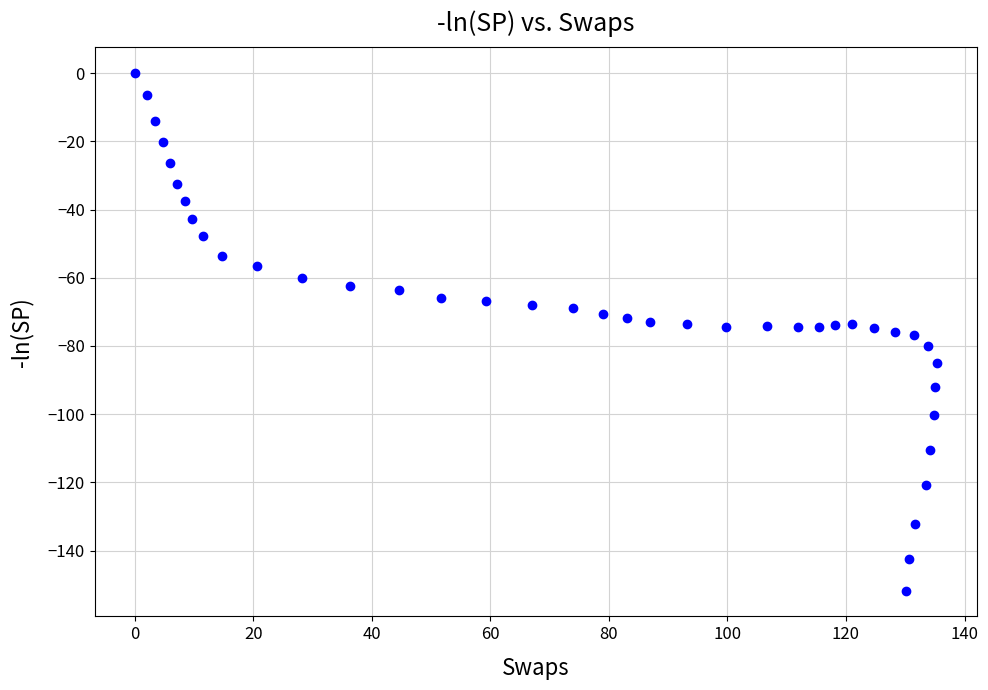

What is the range of X values (max minus min)?

135.3